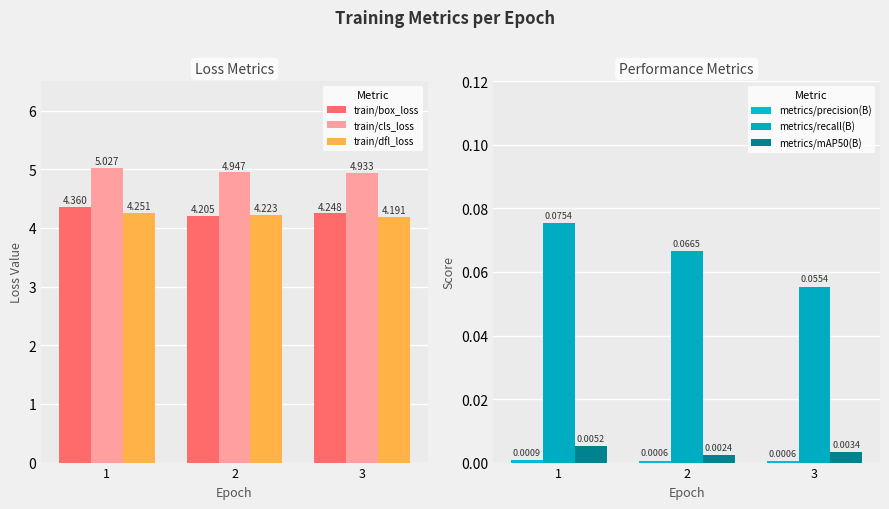

What is the difference between the highest and lowest values at 1?

5.0